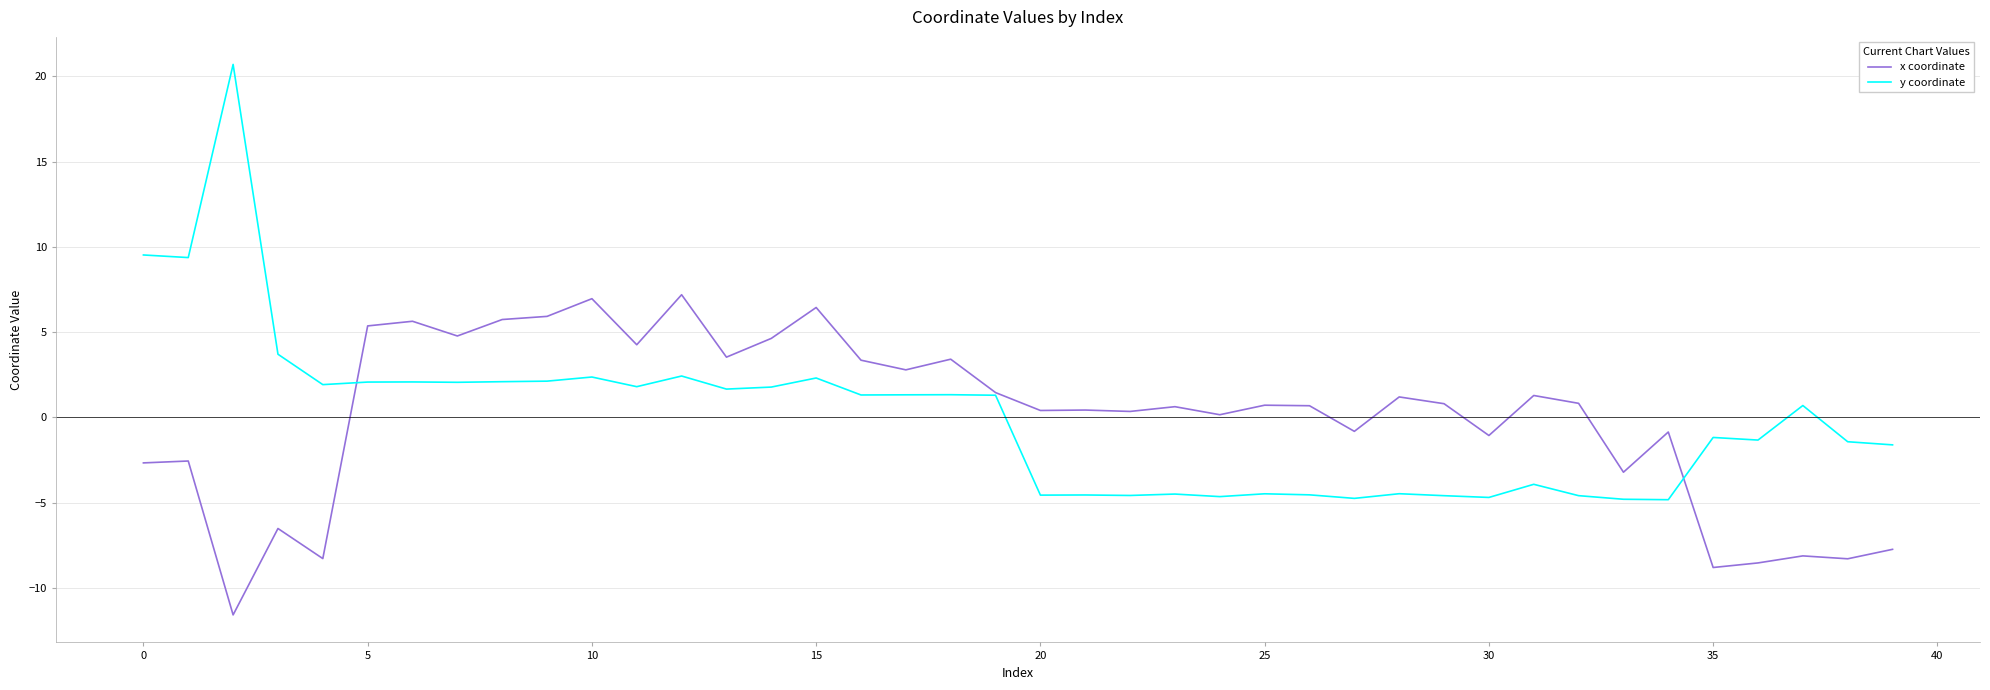

How many values in the y coordinate series are below 1?

20